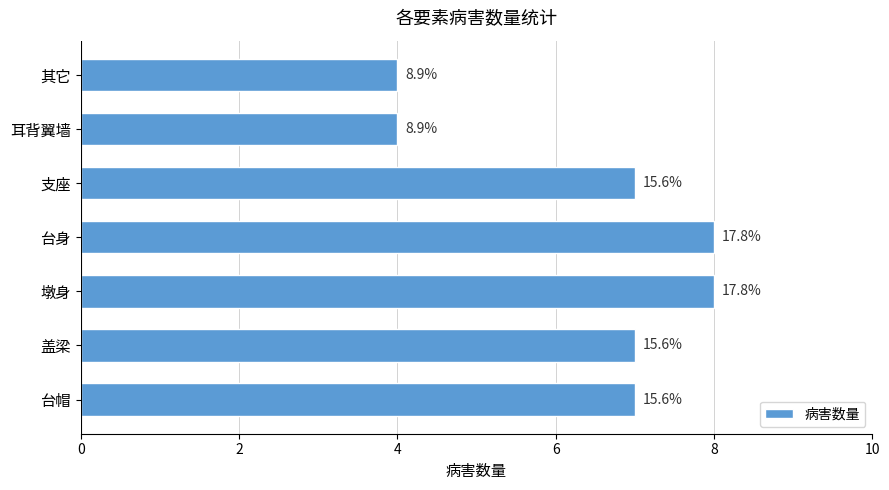

What is the greatest value displayed?

8